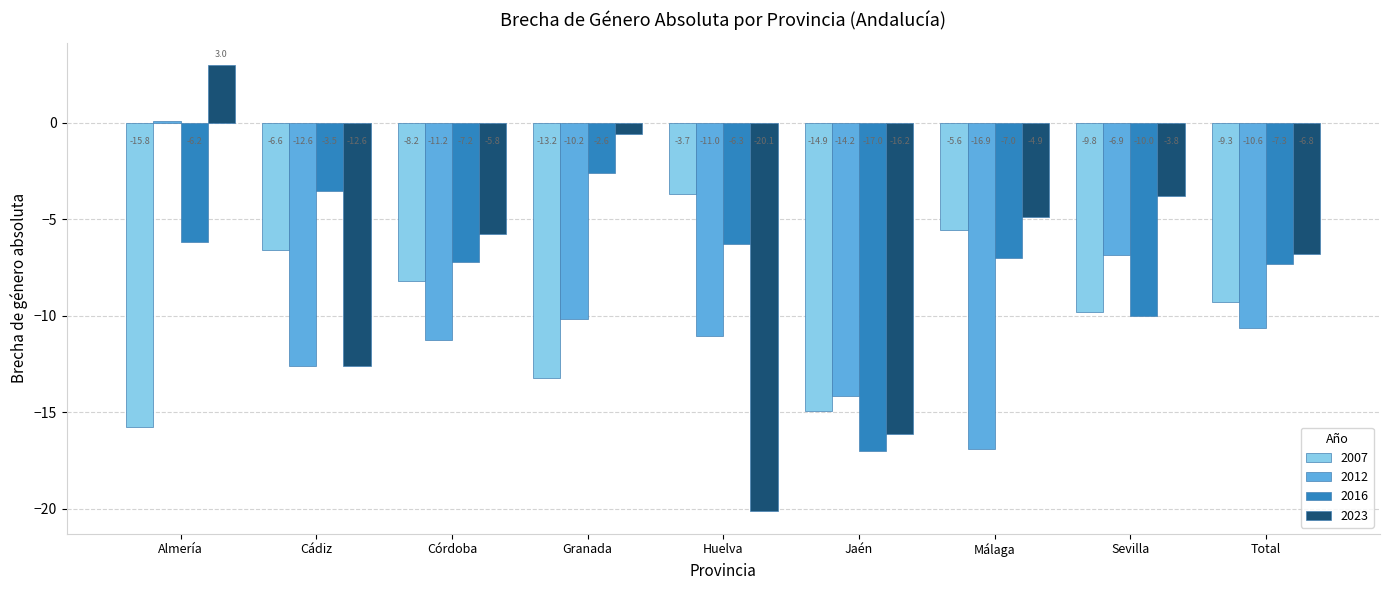

Are the bars grouped side by side (vs. stacked)?

Yes